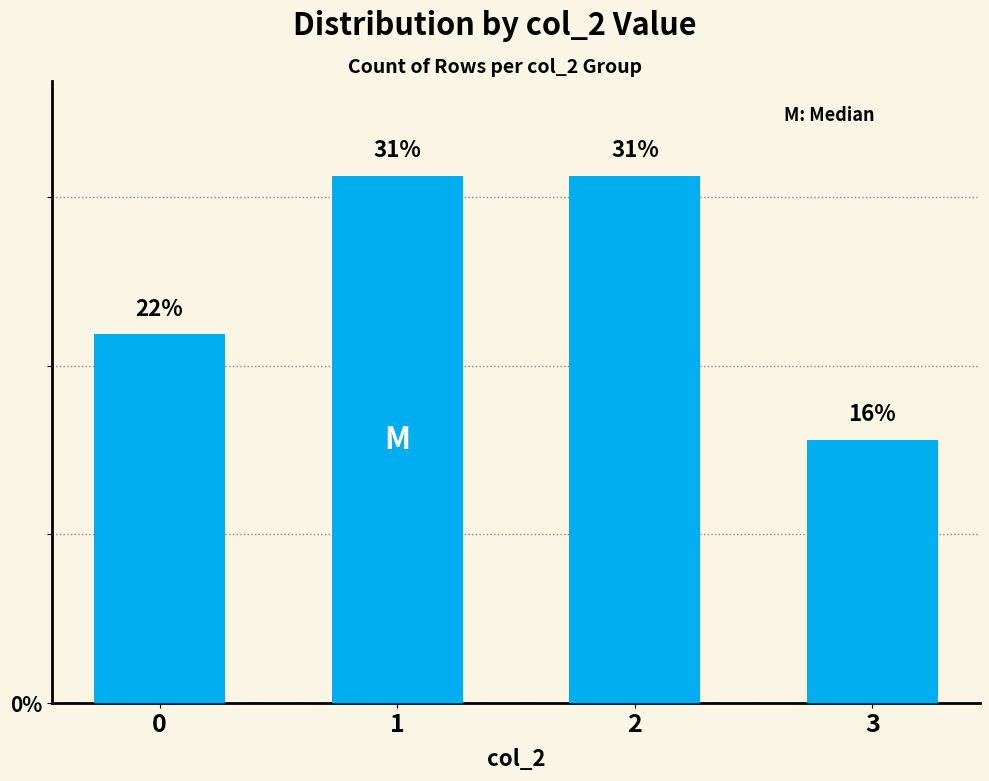

How many bars are there in total?

4